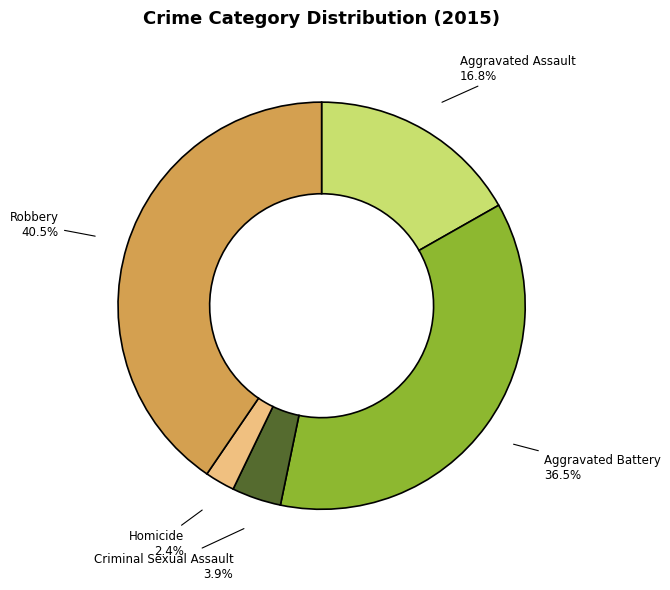

Count the number of slices in the pie.

5